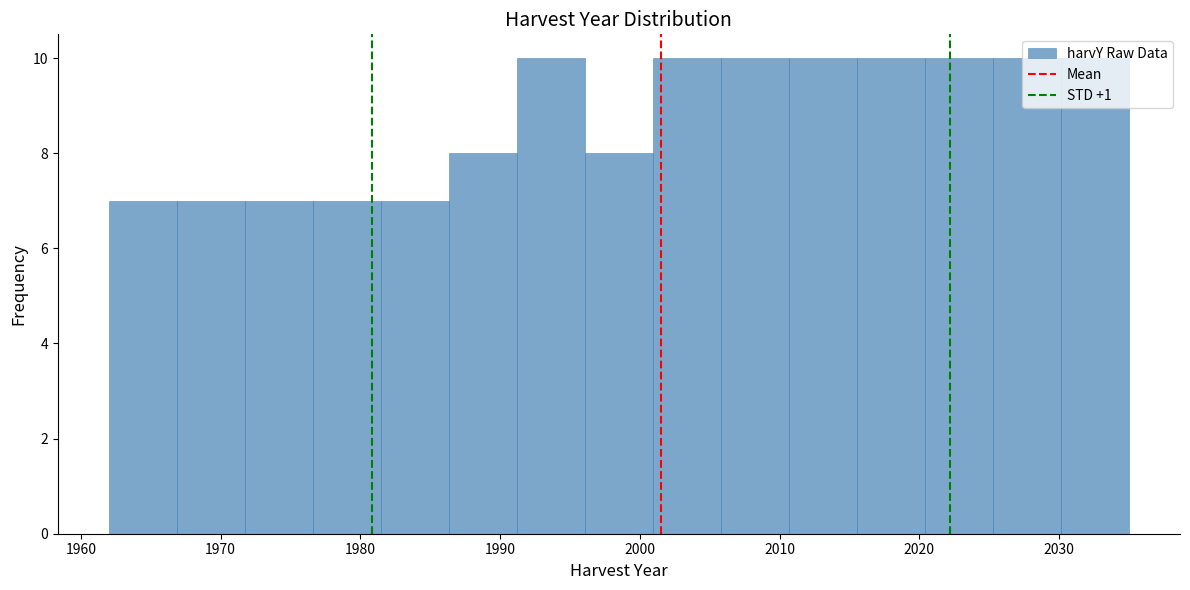

Reading left to right, transcribe this chart: for each bar, give the range it covers on the x-axis and its height. Neither the bar edges nor the heights are printed on the chart, so give them approximately, as read against the axes.

1962 to 1967: 7
1967 to 1972: 7
1972 to 1977: 7
1977 to 1981: 7
1981 to 1986: 7
1986 to 1991: 8
1991 to 1996: 10
1996 to 2001: 8
2001 to 2006: 10
2006 to 2011: 10
2011 to 2016: 10
2016 to 2020: 10
2020 to 2025: 10
2025 to 2030: 10
2030 to 2035: 10